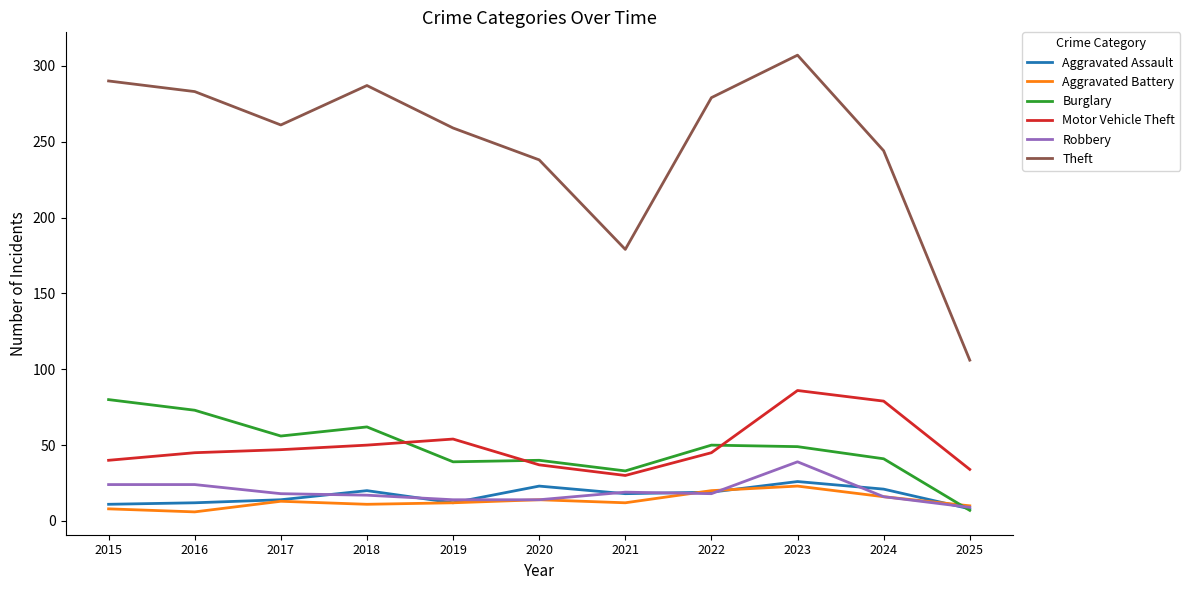

At which label is Motor Vehicle Theft closest to 58?

2019